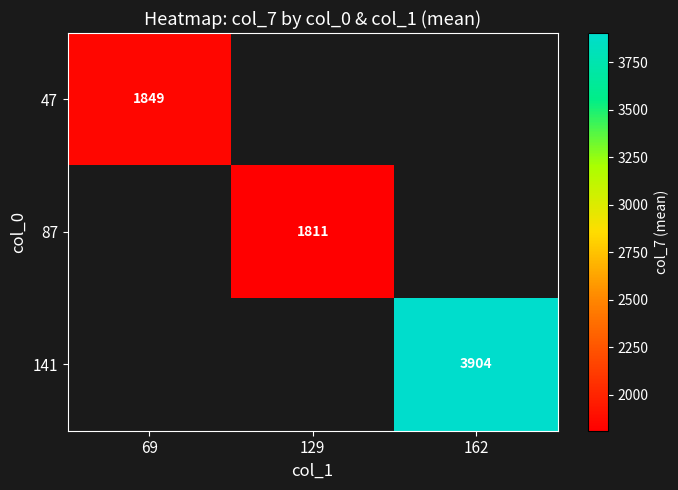

List the labels in order of 87 value, largest first.

69, 129, 162